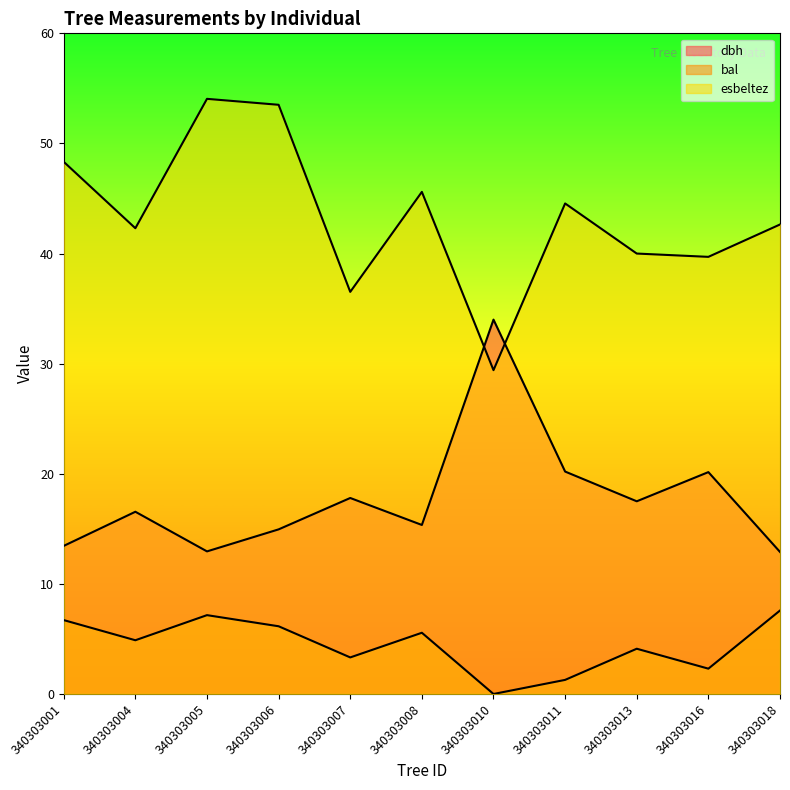

List the series in order of their overall mean, highest first.

esbeltez, dbh, bal